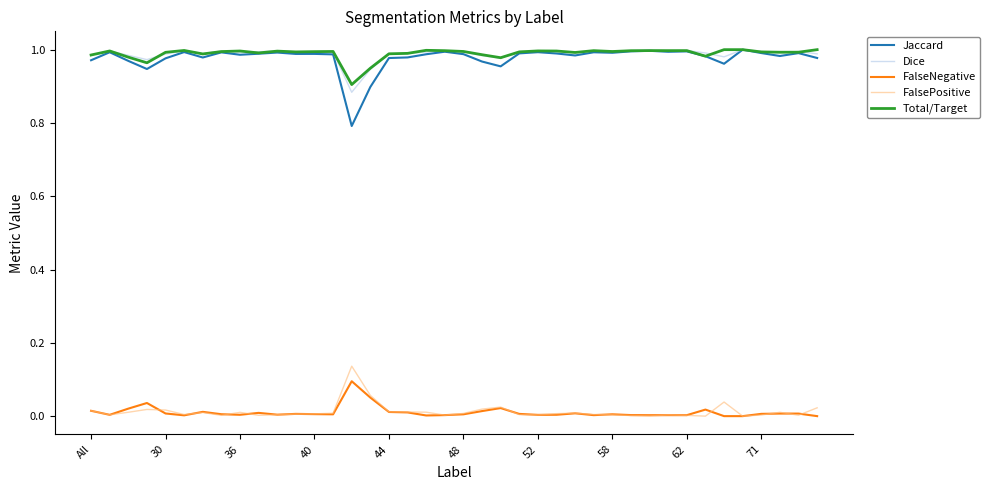

True or false: FalsePositive and Total/Target intersect in this chart.

False